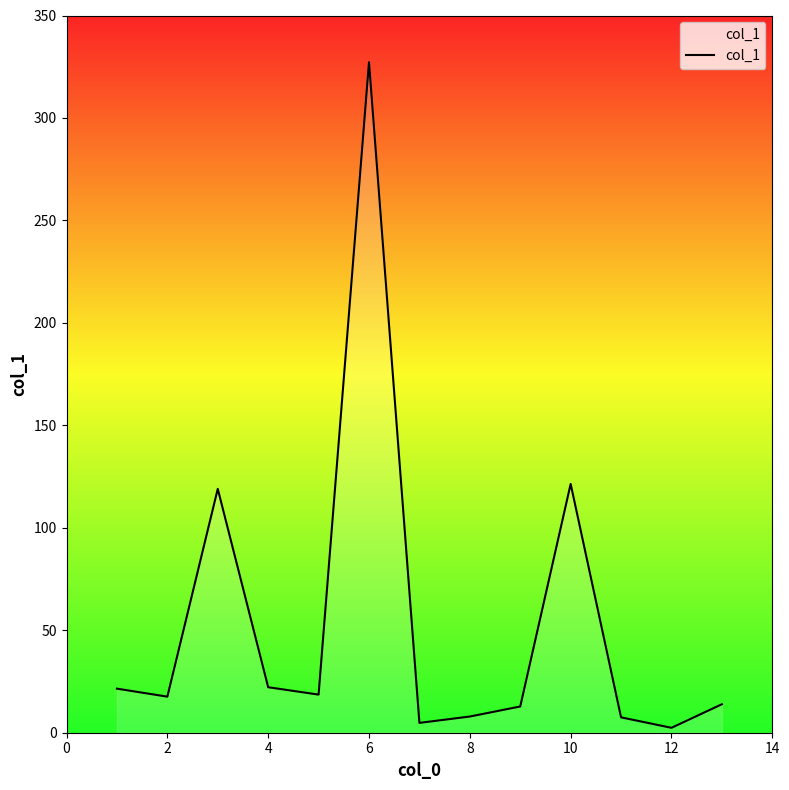

What is the difference between the maximum and minimum values?

324.8